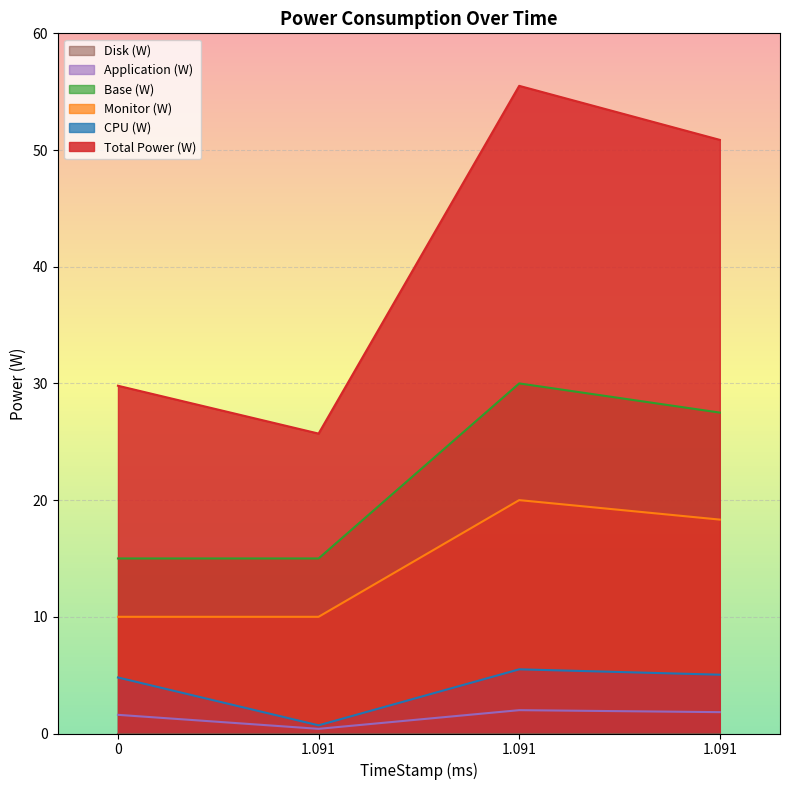

Does the chart display data point markers on the line(s)?

No